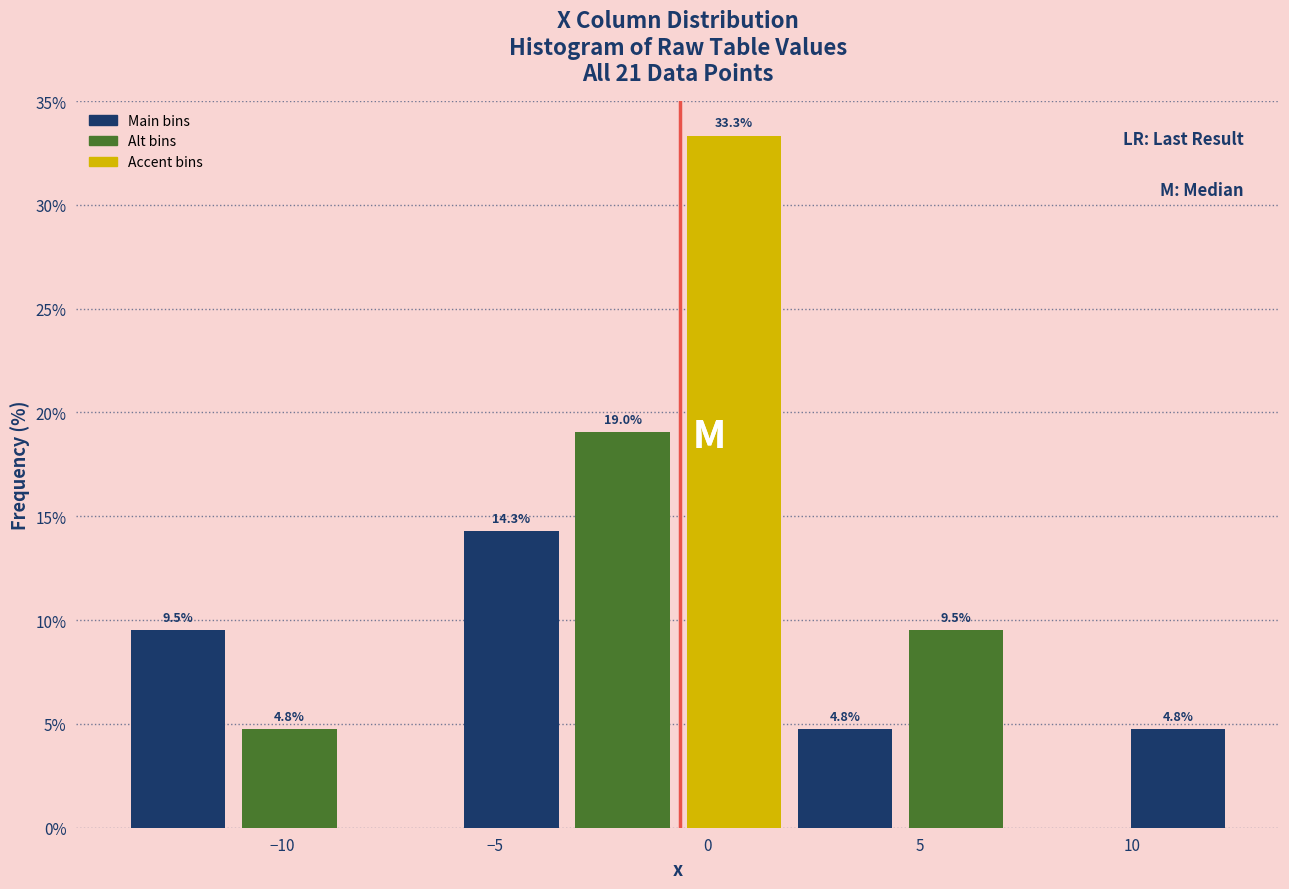

Over which range of the x-axis is the bar tallest?

-0.5 to 2.0